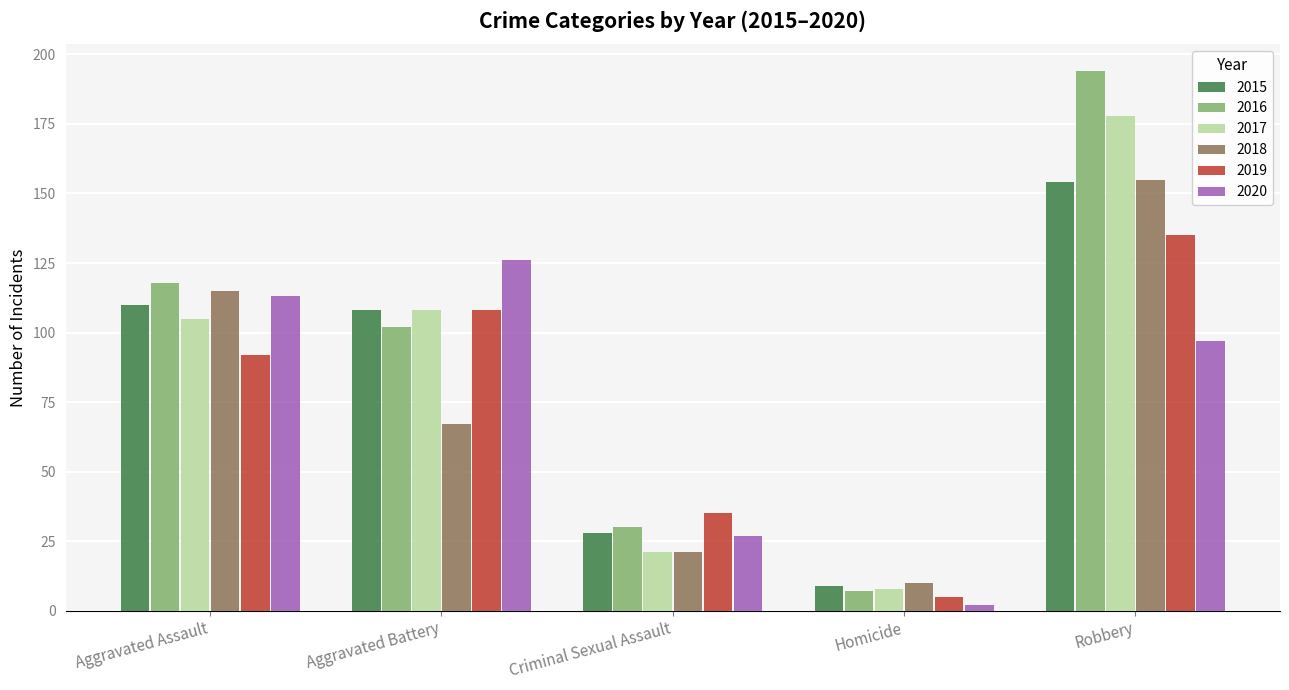

What are all the series names shown in the legend?

2015, 2016, 2017, 2018, 2019, 2020